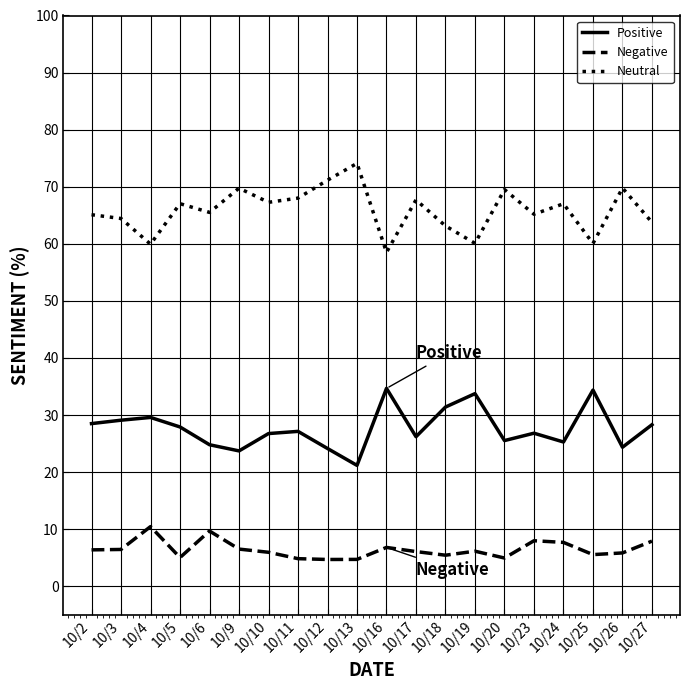

True or false: Positive and Neutral intersect in this chart.

False